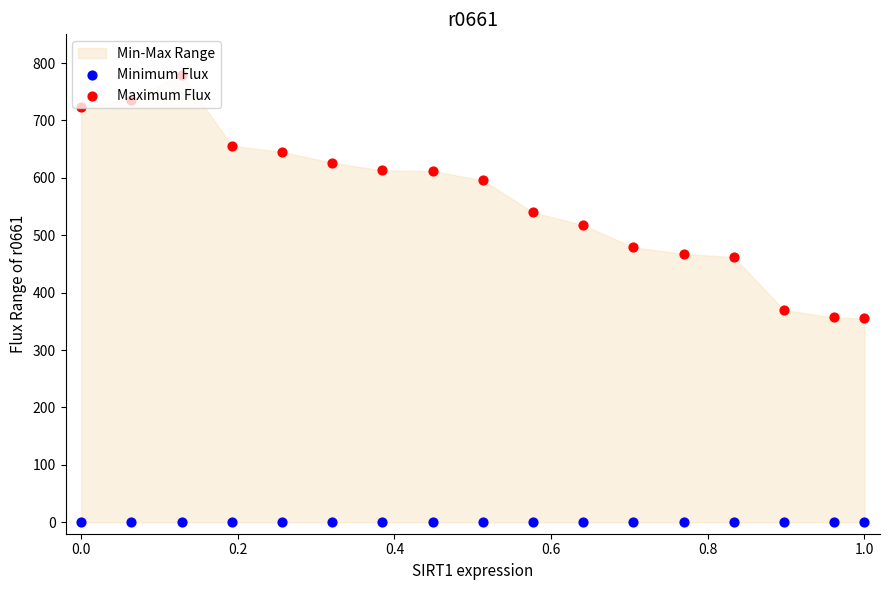

Is the value of Maximum Flux at 0.2 greater than the value of Minimum Flux at 14?

Yes